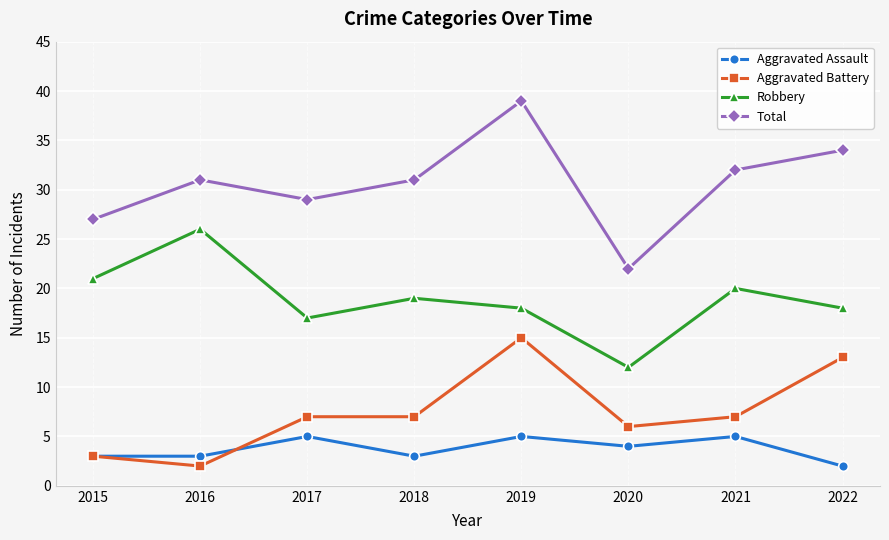

At how many categories does at least one series exceed 20?

8